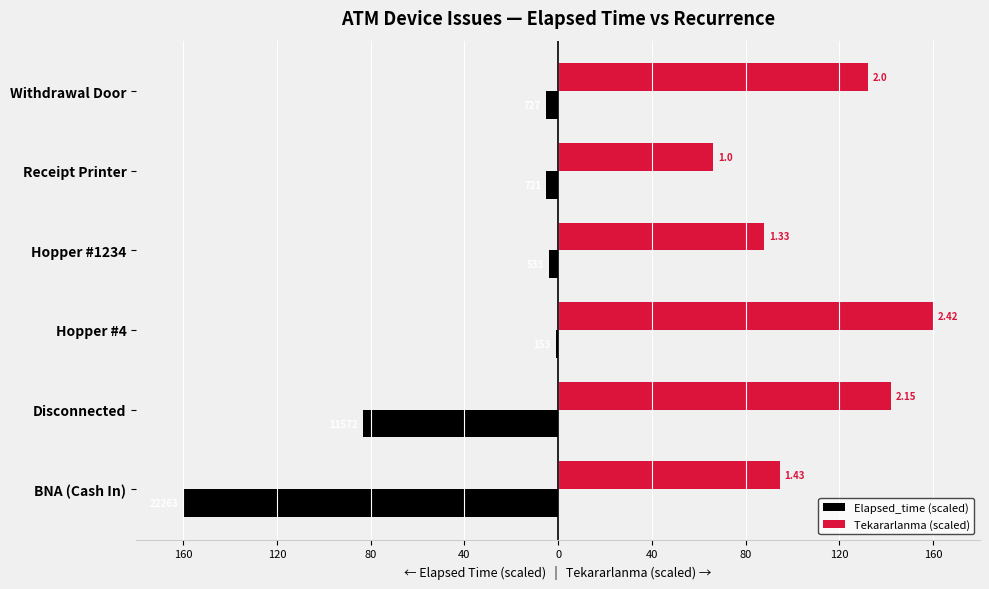

What are all the series names shown in the legend?

Elapsed_time (scaled), Tekararlanma (scaled)